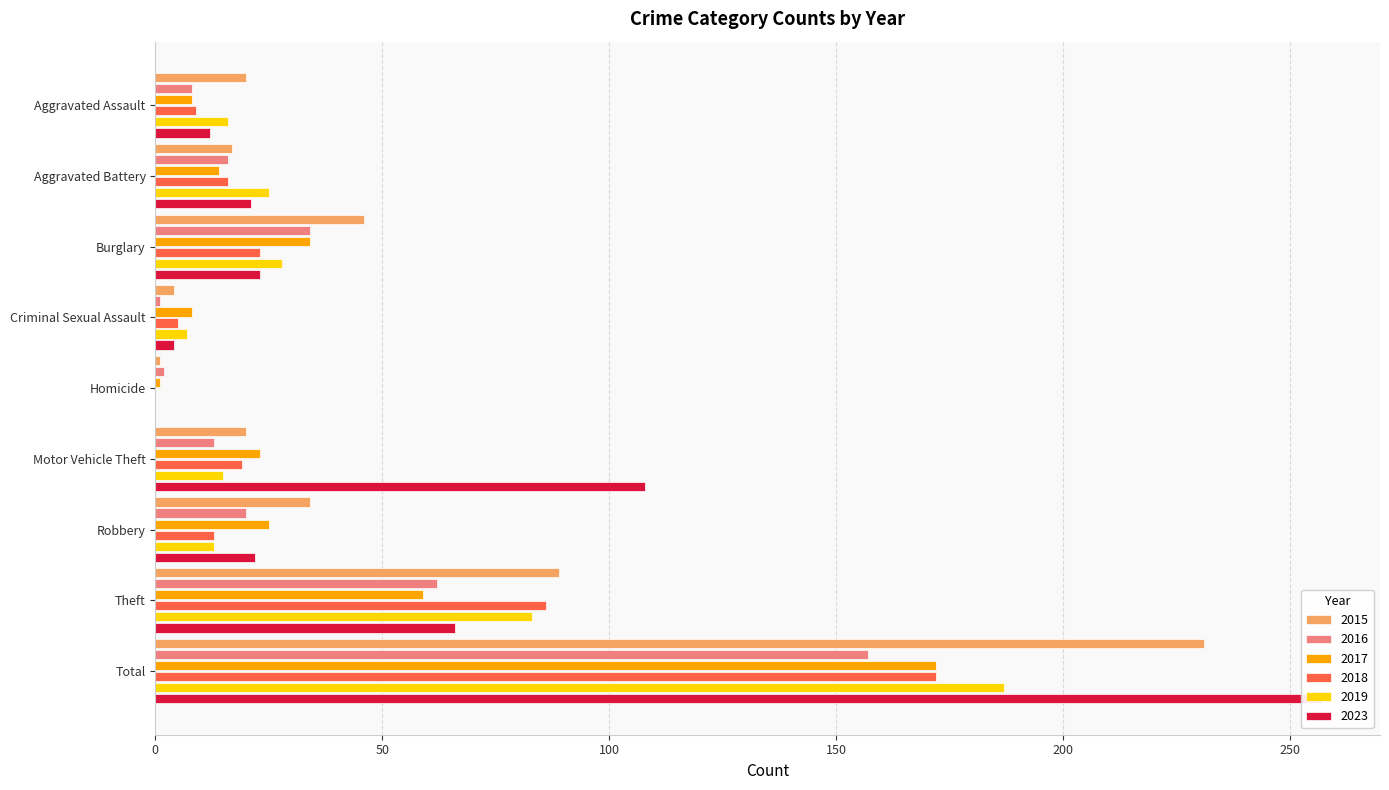

Which series changed the most between Criminal Sexual Assault and Total?

2023